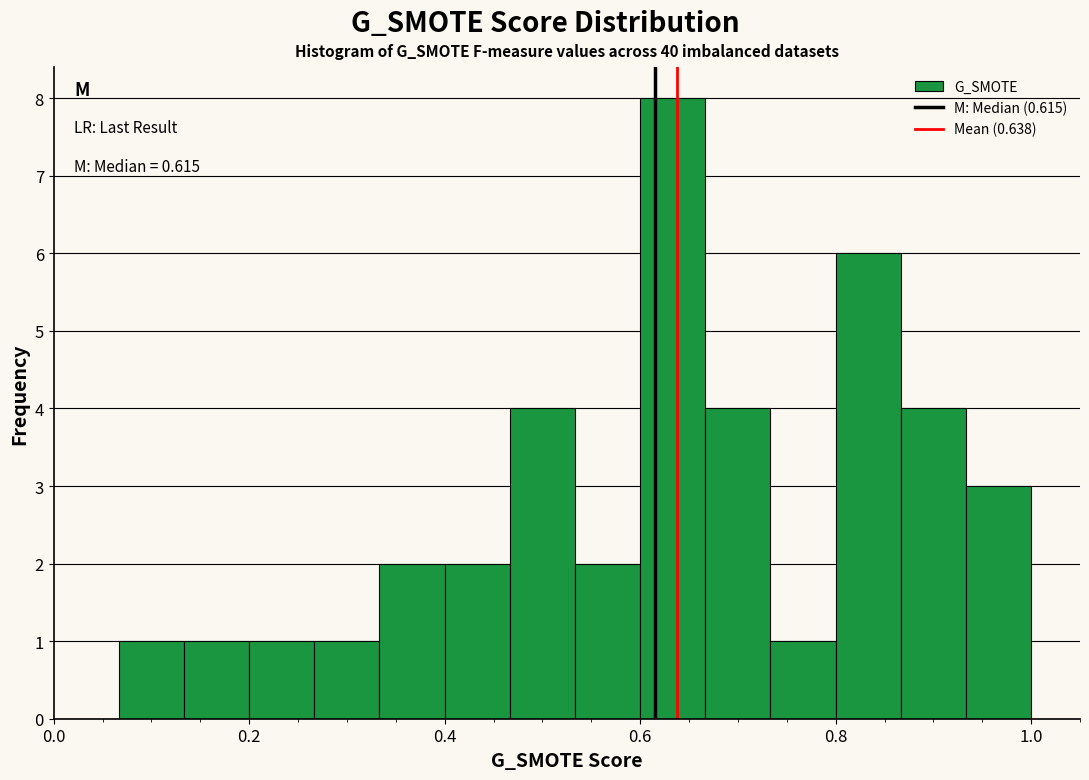

Around what value on the x-axis is the tallest bar? Give the approximate position of its centre, as read against the axis.

0.64